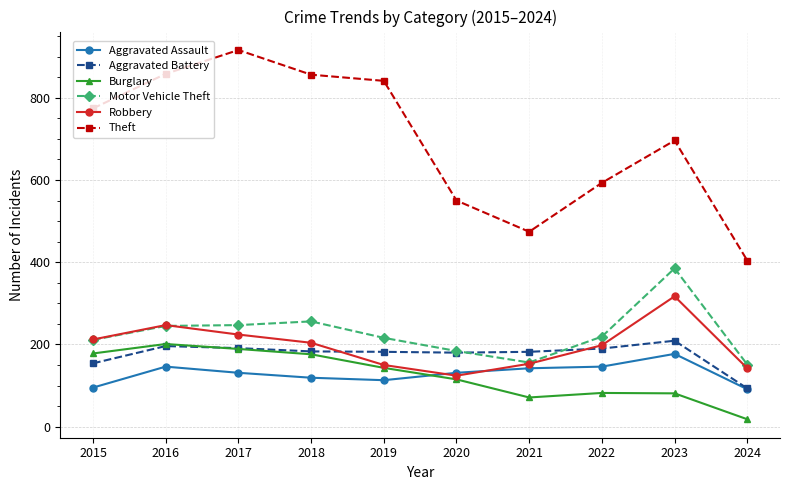

Where is Motor Vehicle Theft nearest to the value 268?

2018